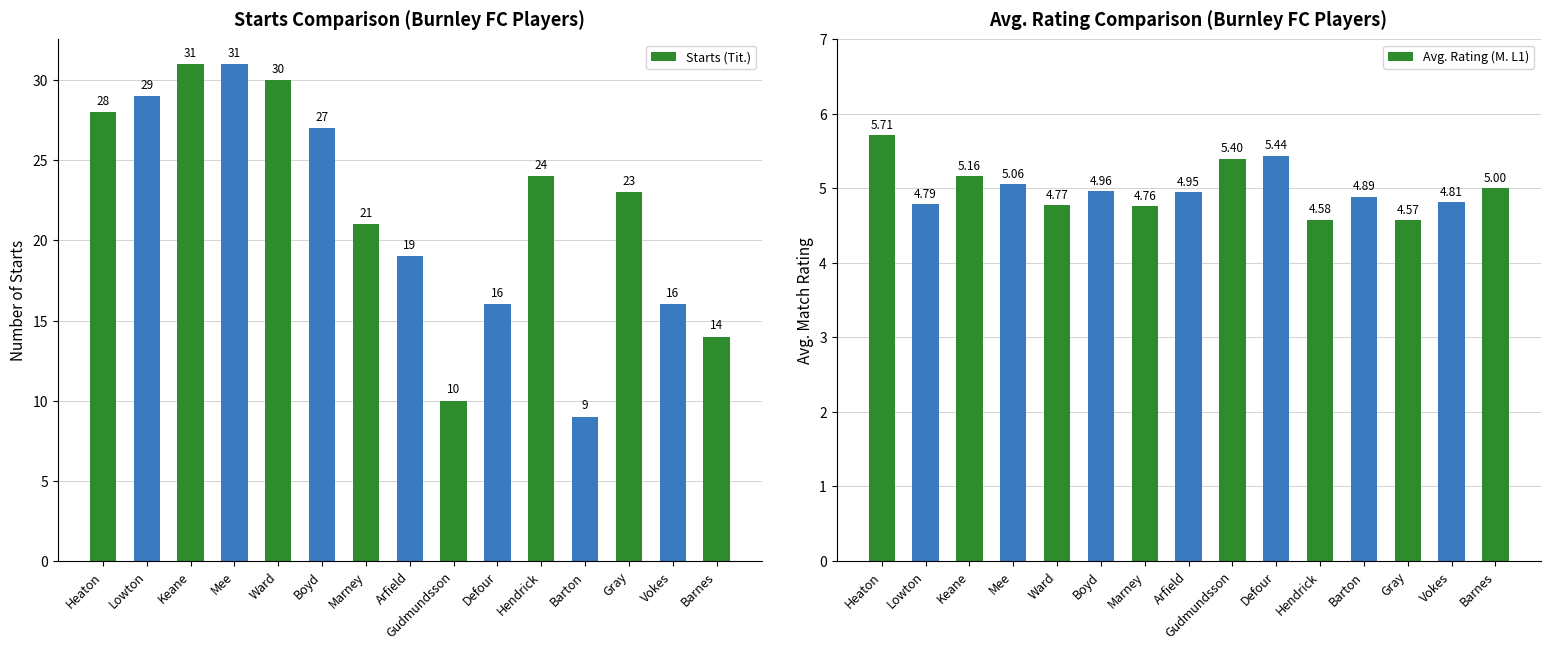

The value of Avg. Rating (M. L1) at Marney is 4.8. True or false?

True